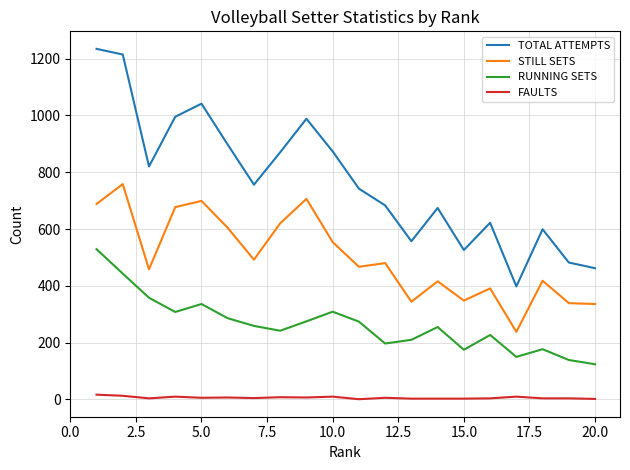

What is the maximum value shown in the chart?

1234